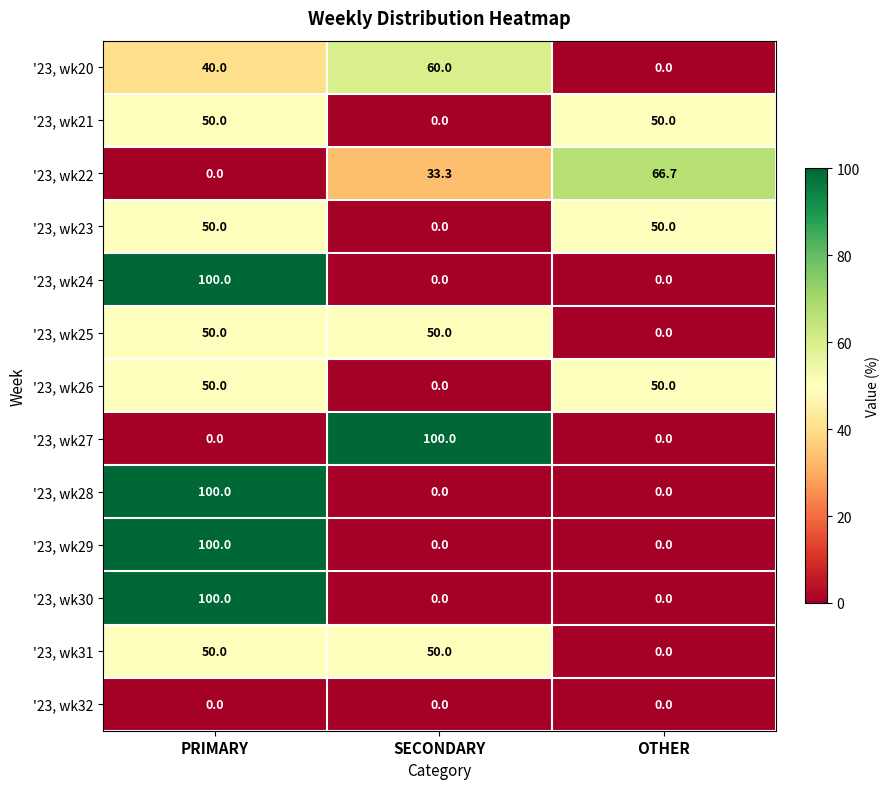

The value of '23, wk23 at SECONDARY is 29.2. True or false?

False